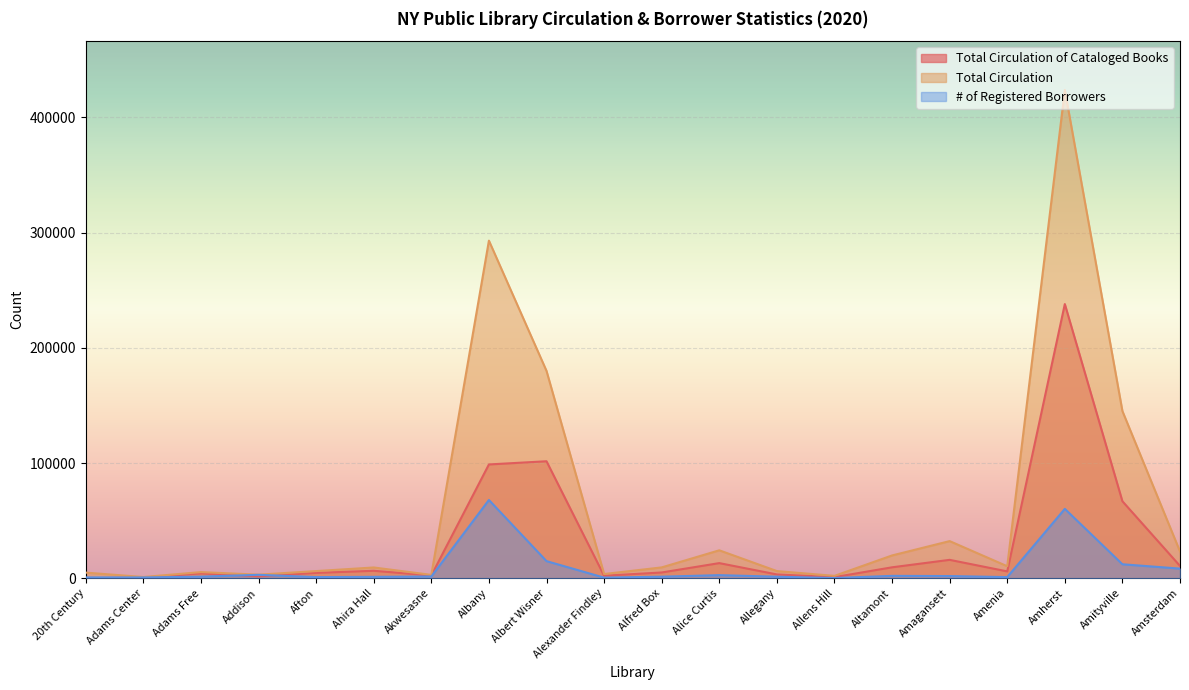

Which label corresponds to the largest value in the chart?

Amherst